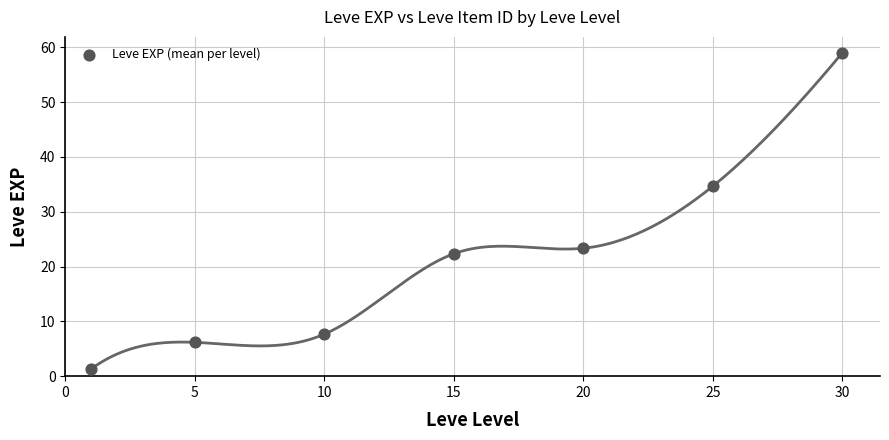

What Y value in the scatter plot is closest to 30?

34.7